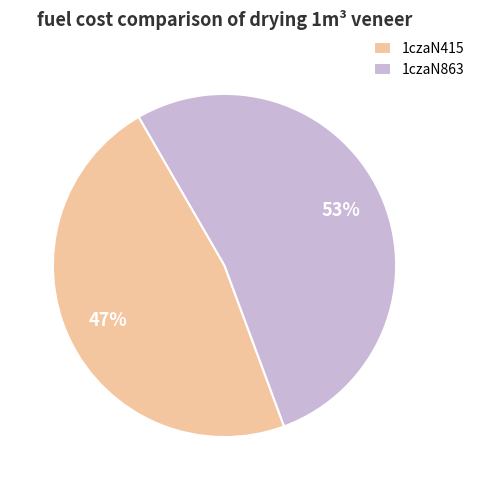

Is 1czaN415 the majority of the pie?

No